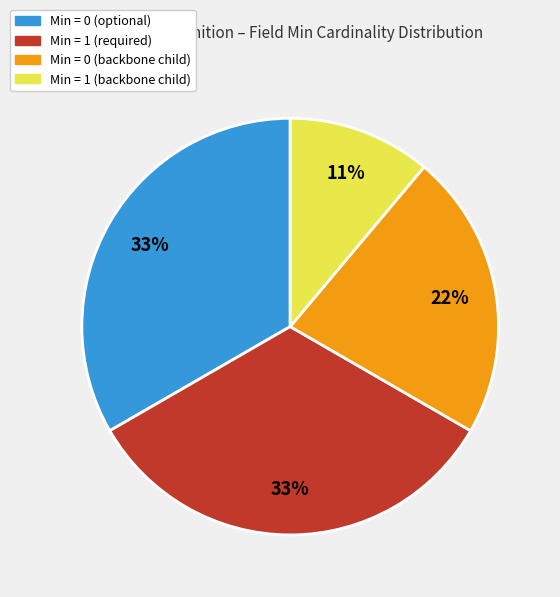

Is there any slice that represents more than half of the pie?

No